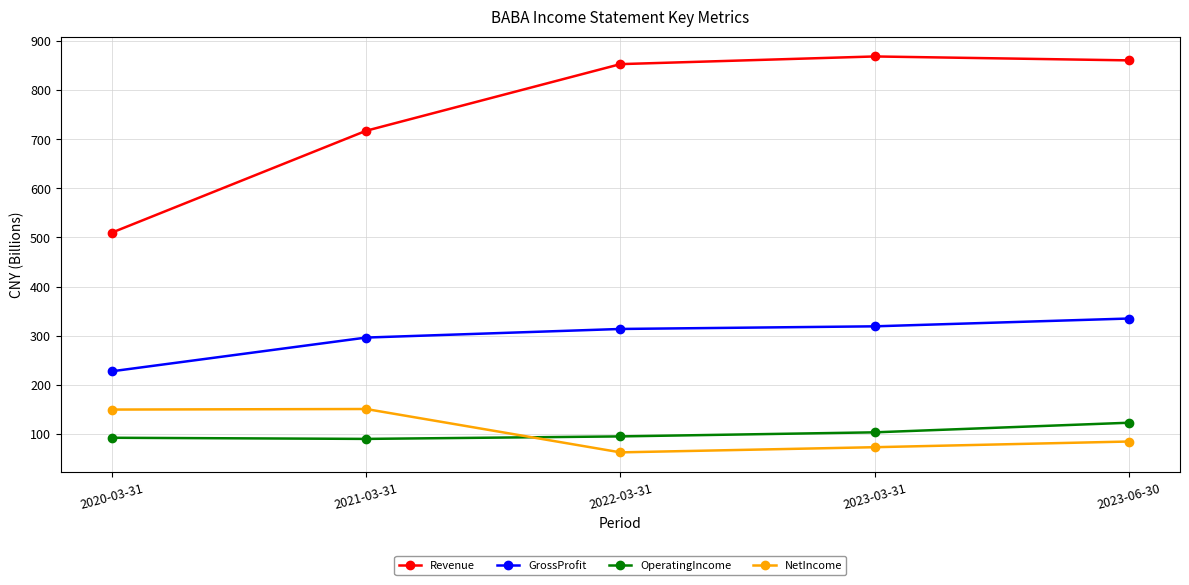

Does the chart have visible grid lines?

Yes